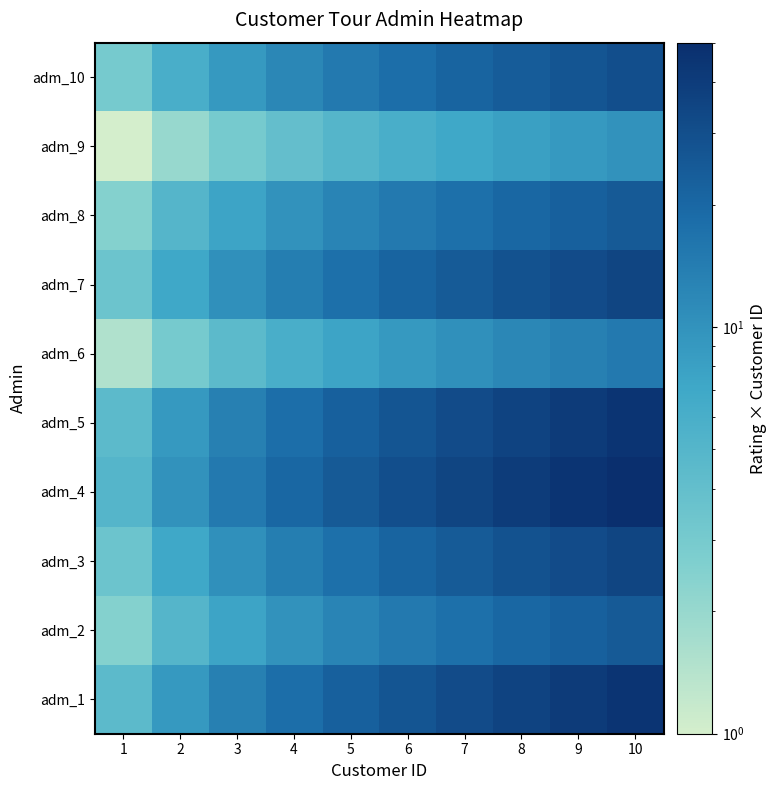

Count the number of data series in this chart.

10